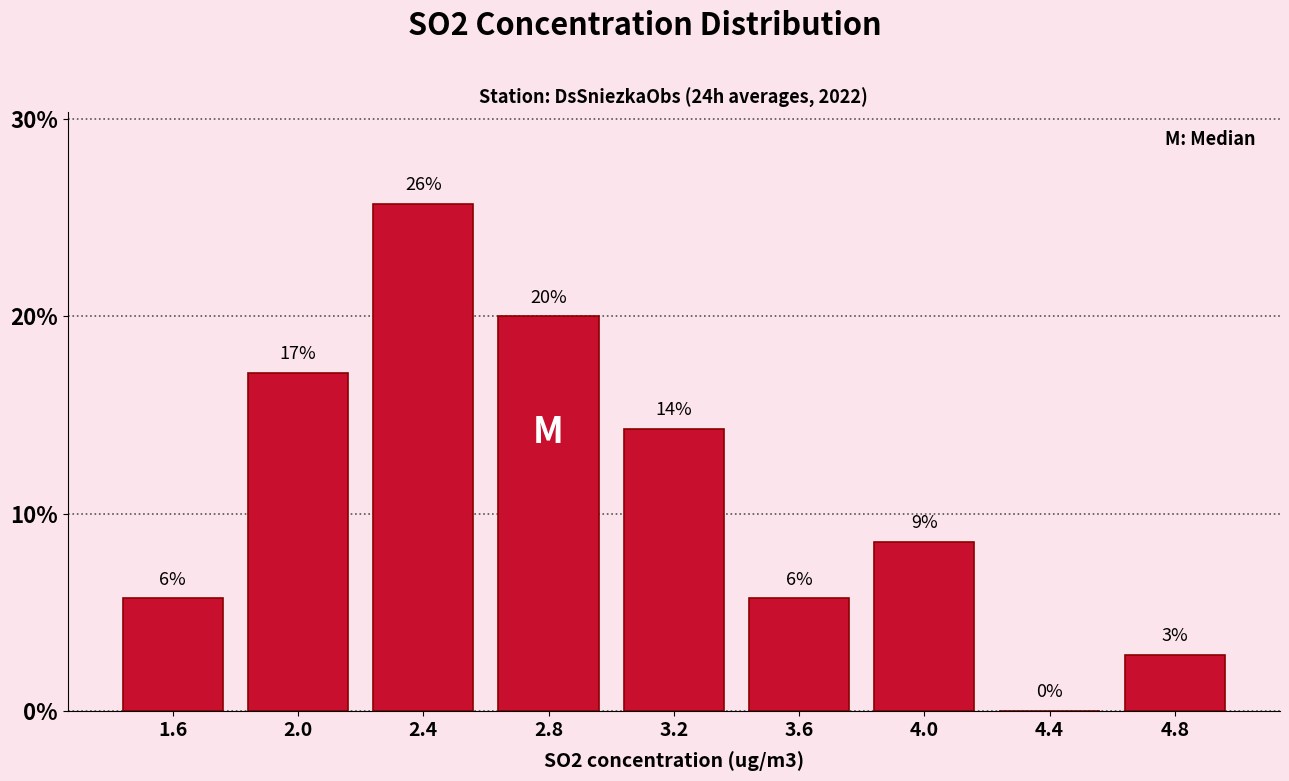

Are the bars horizontal?

No